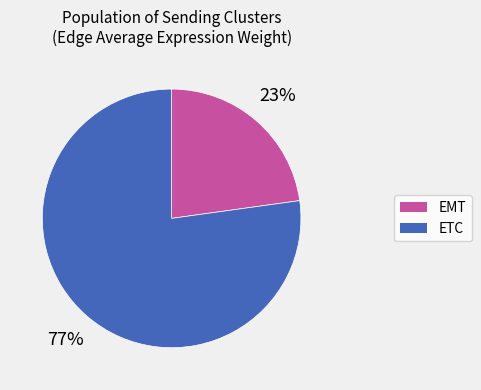

To the nearest percent, what is the average slice percentage?

50%